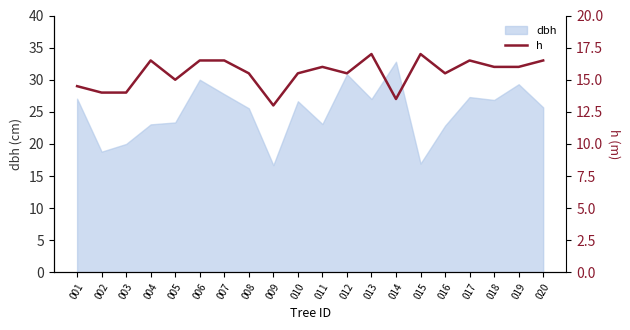

The value of dbh at 010 is 26.6. True or false?

True